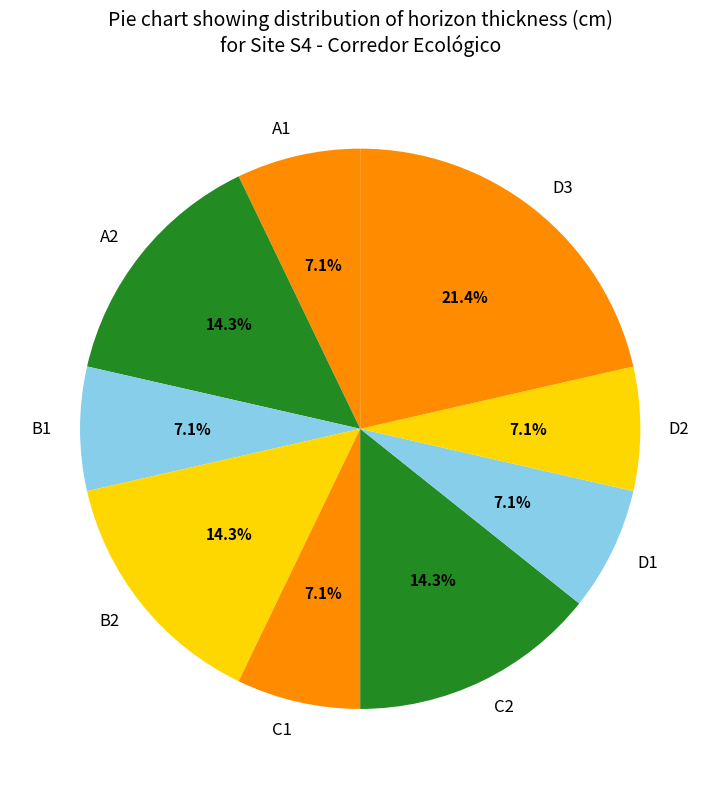

Which slice is the largest?

D3